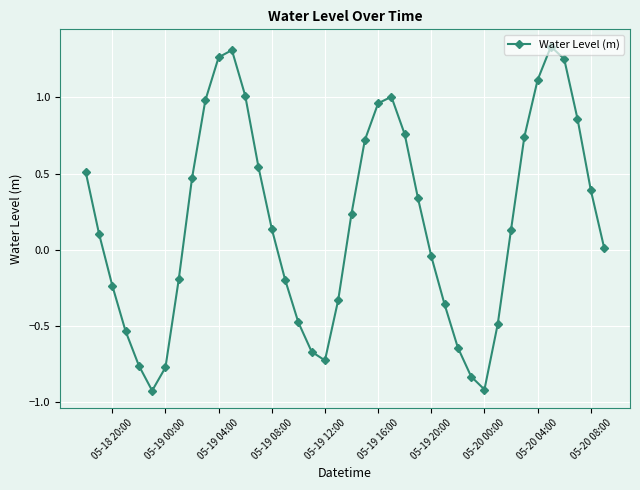

How many interior local peaks (higher than both neighbors) does the data have?

3